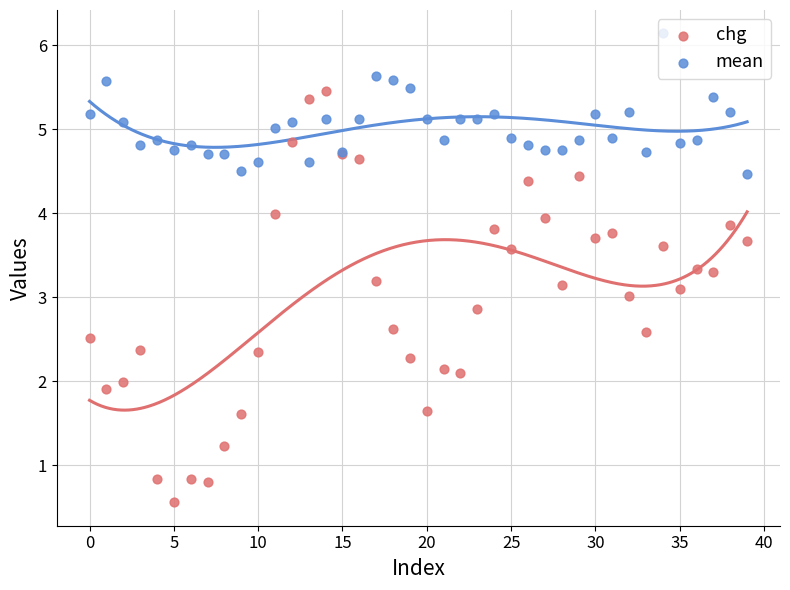

What are all the series names shown in the legend?

chg, mean